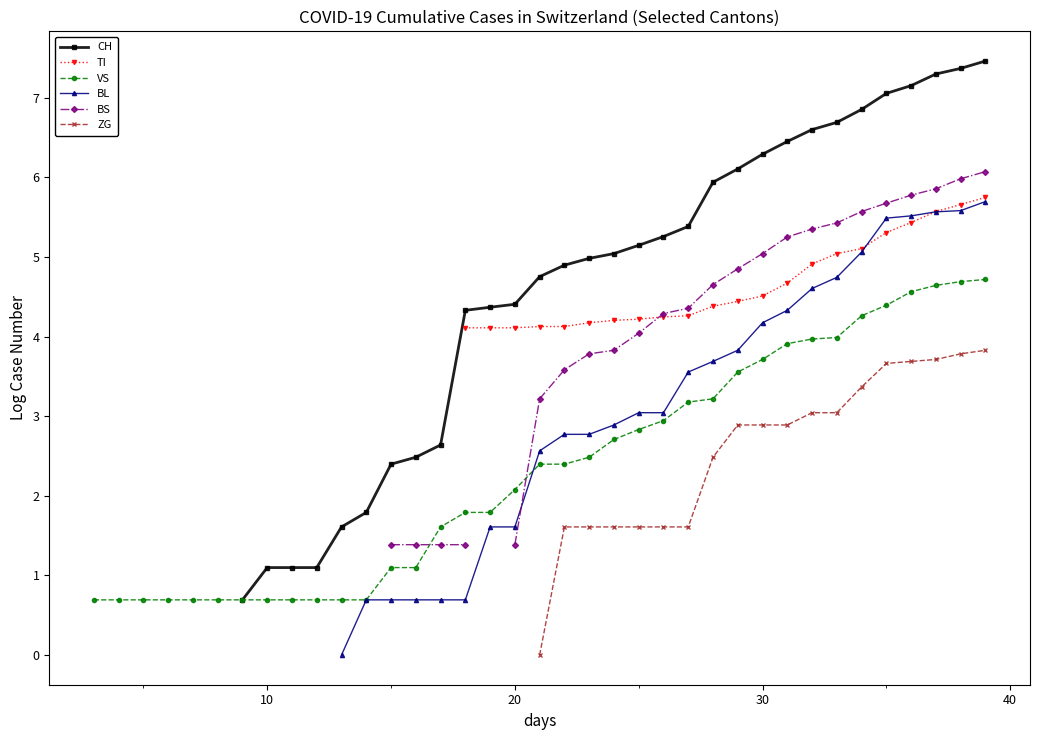

Is this an area chart (filled region under the line)?

No